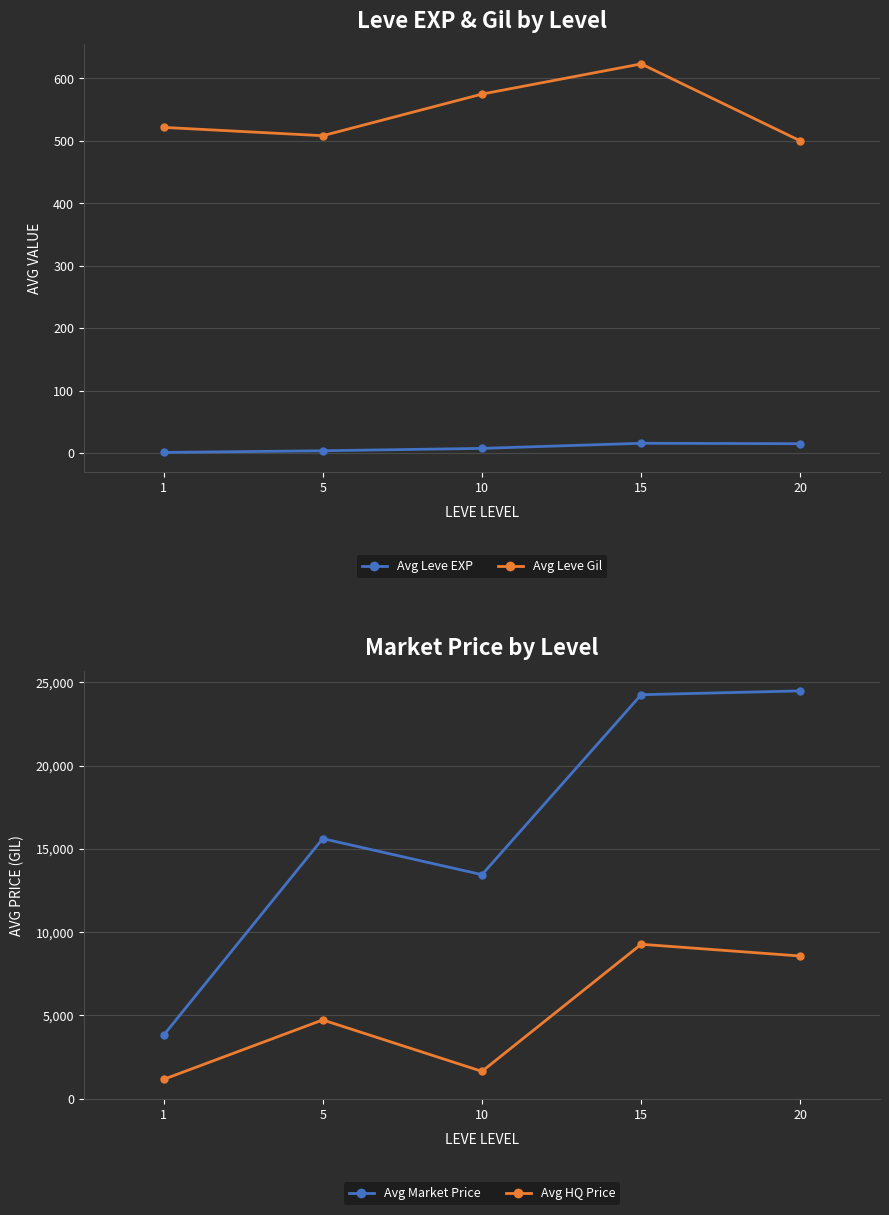

In Avg Market Price, how many points are higher than both neighbors (excluding endpoints)?

1